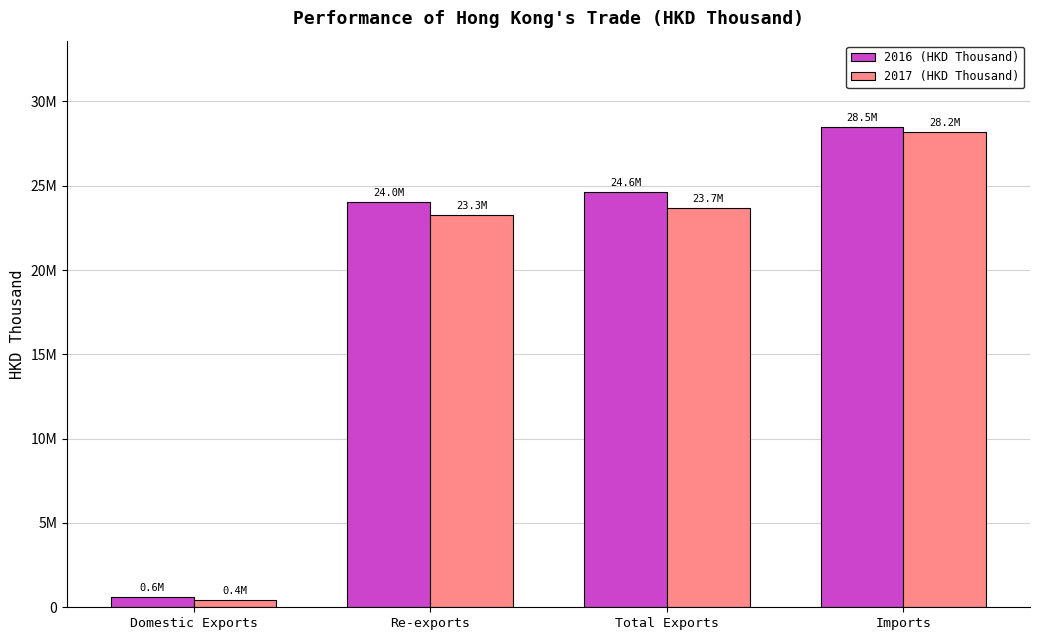

Does the chart contain any negative values?

No